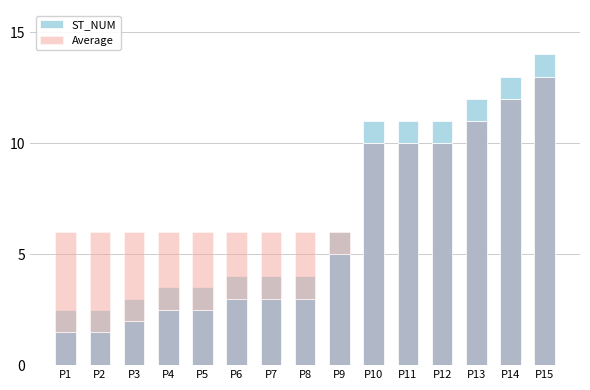

What is the difference between the highest and lowest values at P6?

2.0